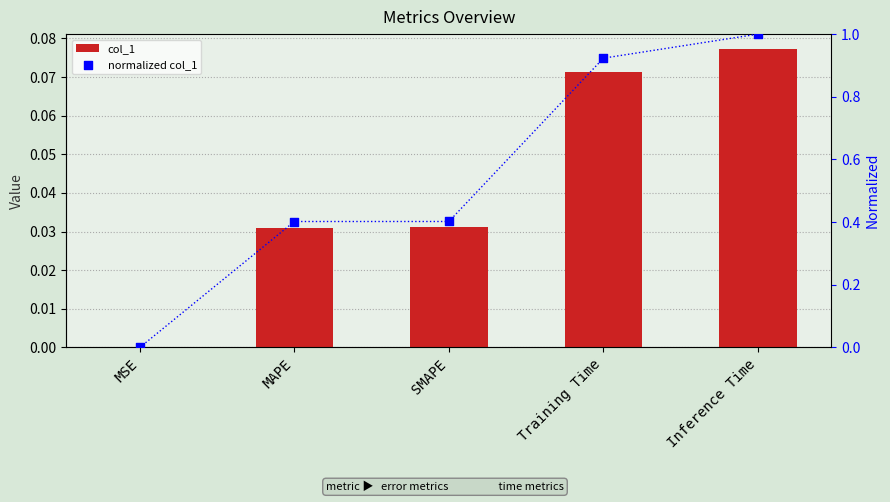

At how many categories does at least one series exceed 0?

5